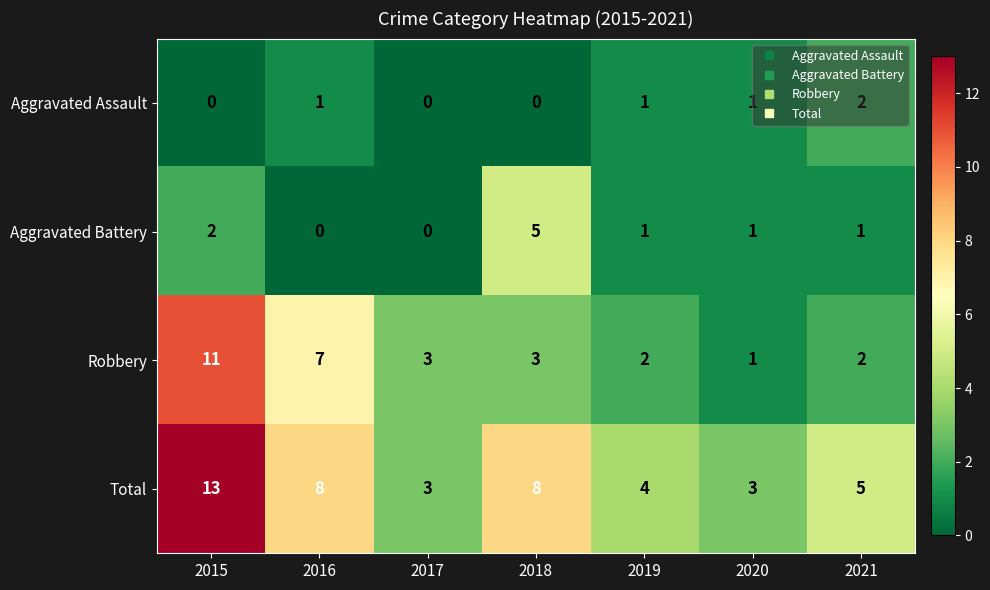

What is the sum of the Robbery values at 2020 and 2021?

3